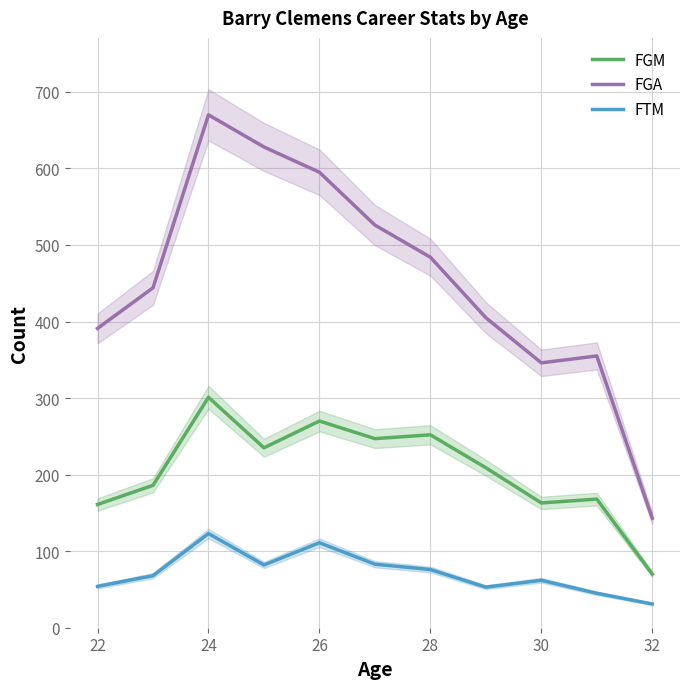

Where is the first local maximum for FGM?

24